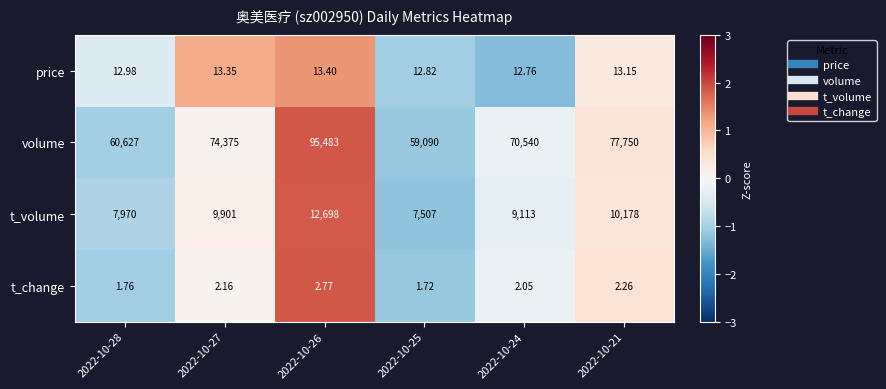

Is the value of t_change at 2022-10-25 greater than the value of t_volume at 2022-10-25?

No